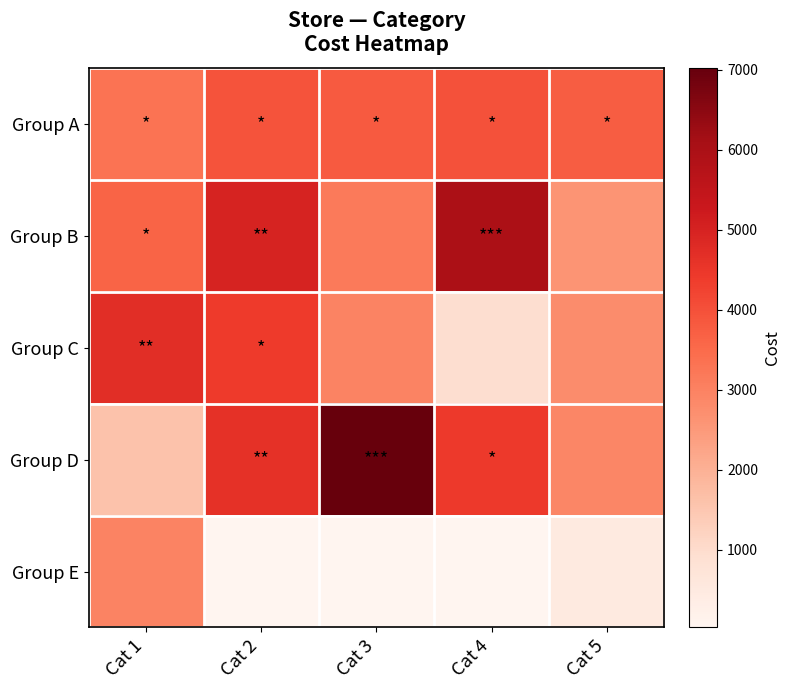

Count the number of data series in this chart.

5